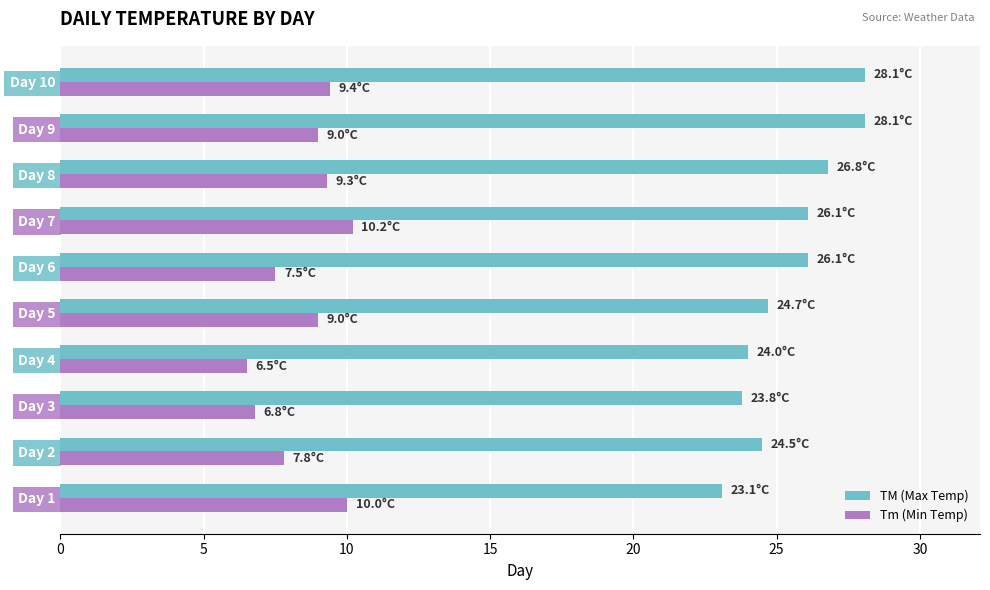

What are all the series names shown in the legend?

TM (Max Temp), Tm (Min Temp)